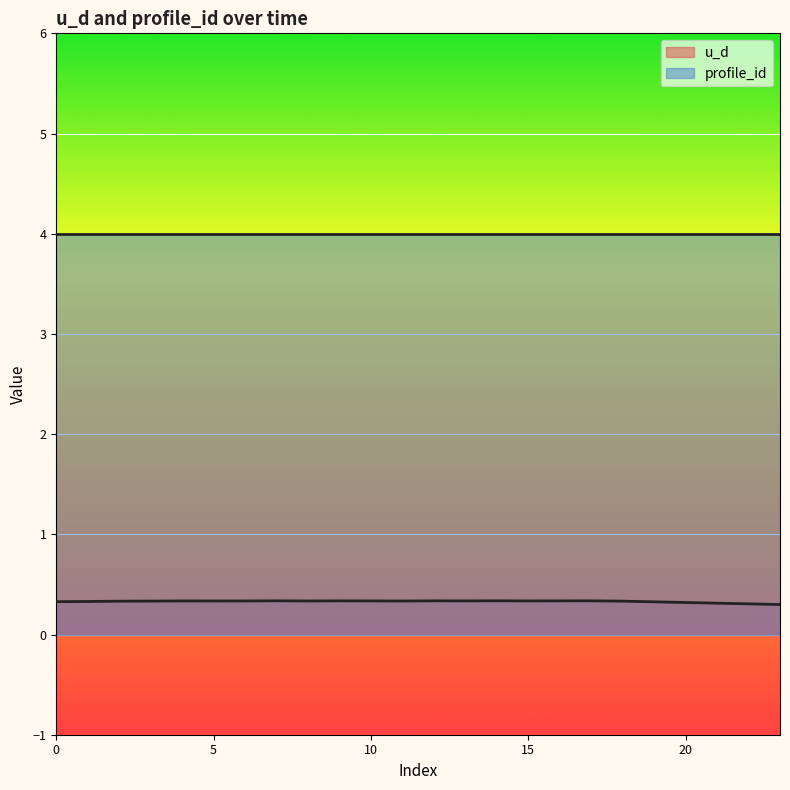

What is the maximum value shown in the chart?

4.0